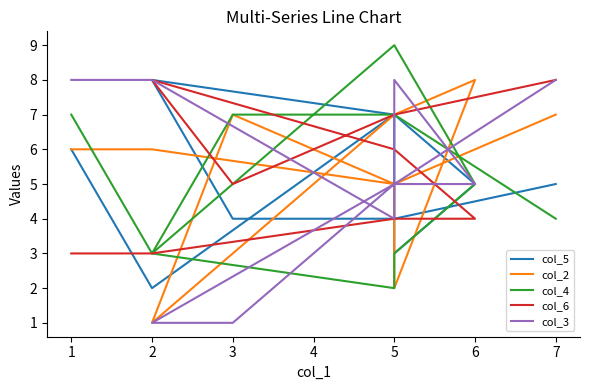

True or false: col_4 and col_6 intersect in this chart.

True